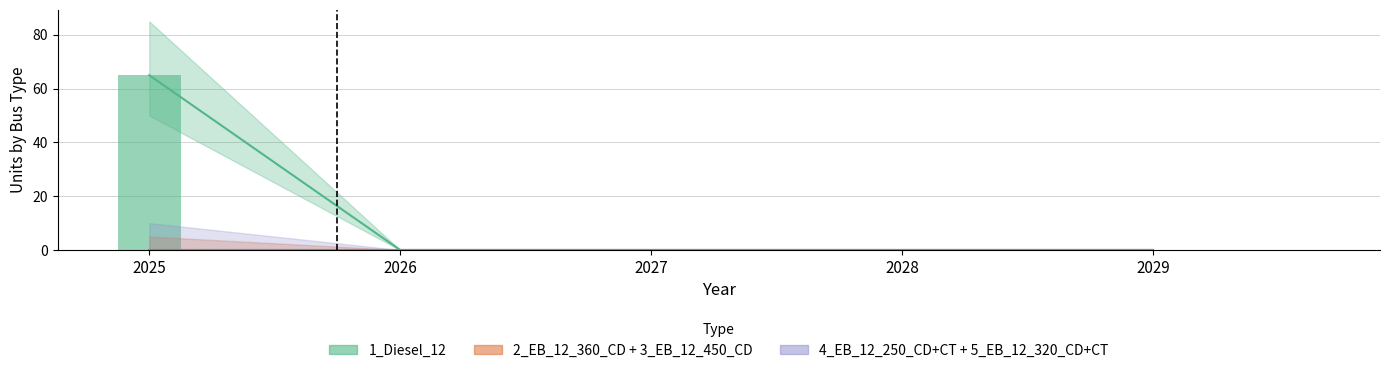

At which category does the chart reach its peak across all series?

2025